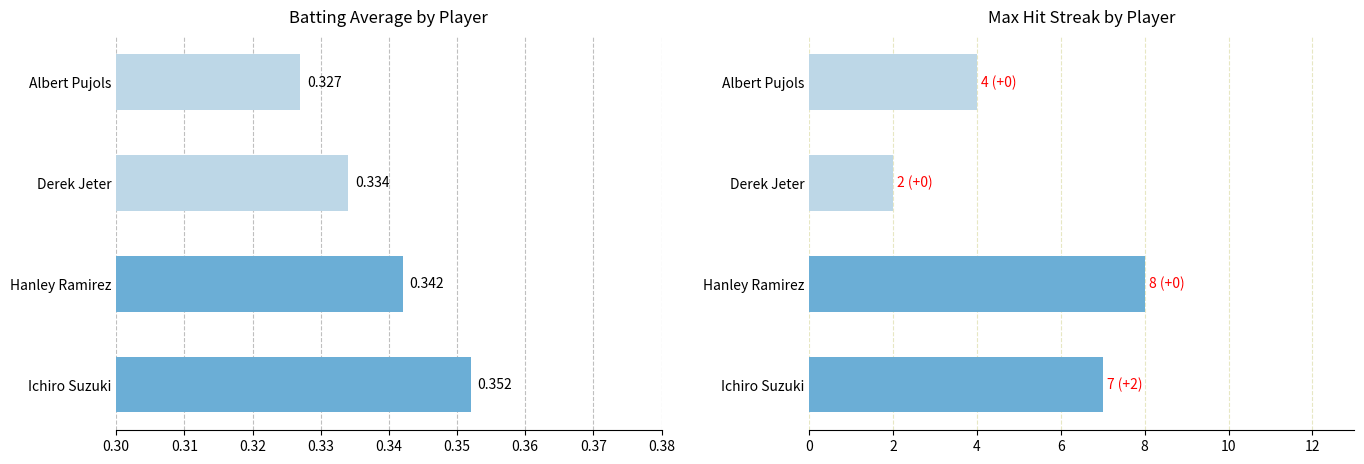

Between Hanley Ramirez and Albert Pujols, which series saw the biggest shift?

Max Streak